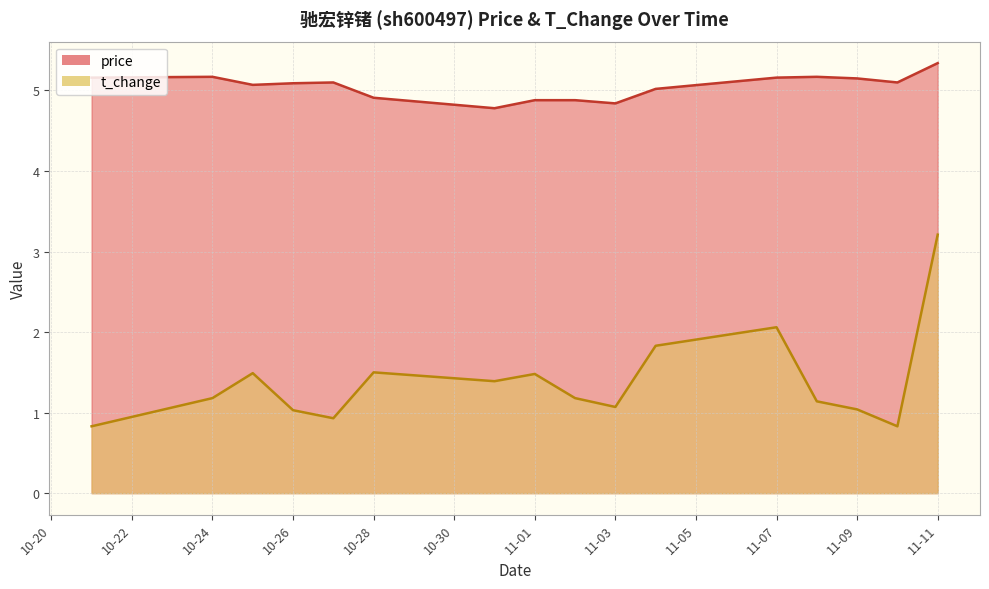

What is the spread (max minus min) of values at 2022-10-21?

4.3